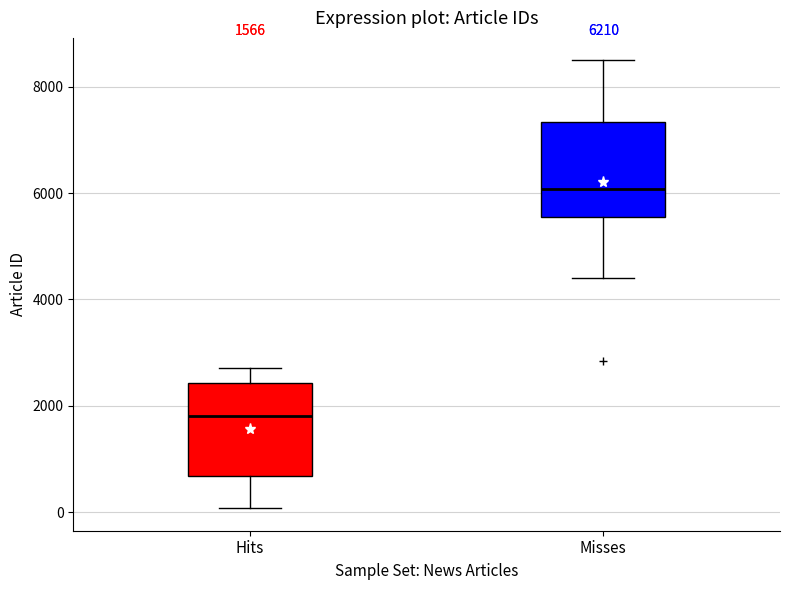

Which box's median line is the highest?

Misses